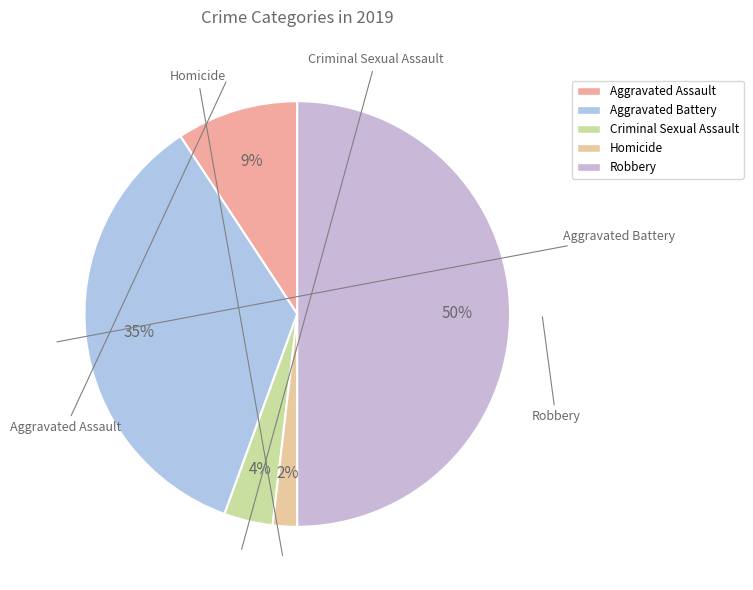

Rank the categories by value from highest to lowest.

Robbery, Aggravated Battery, Aggravated Assault, Criminal Sexual Assault, Homicide